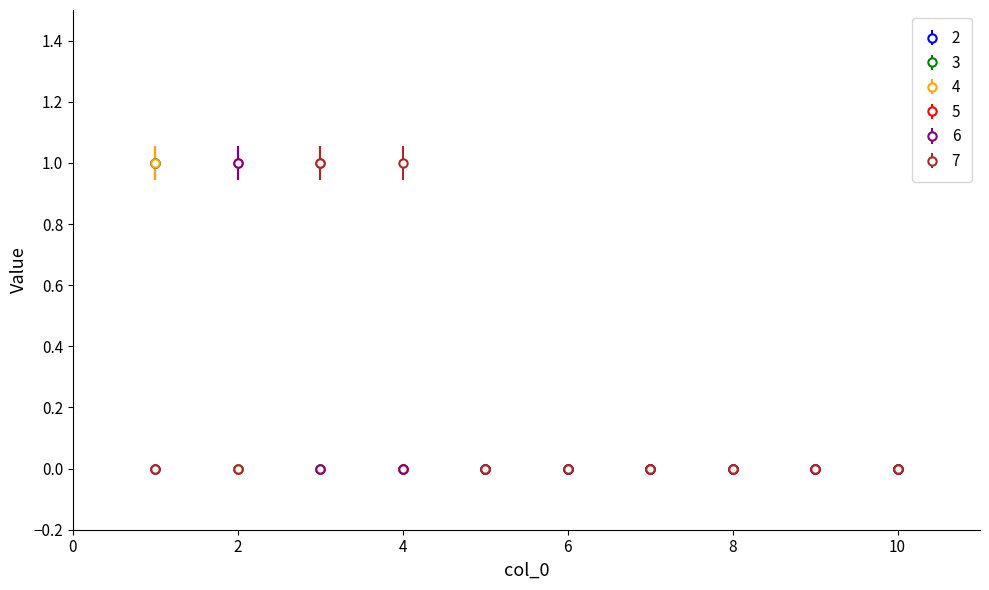

Does the chart have visible grid lines?

No